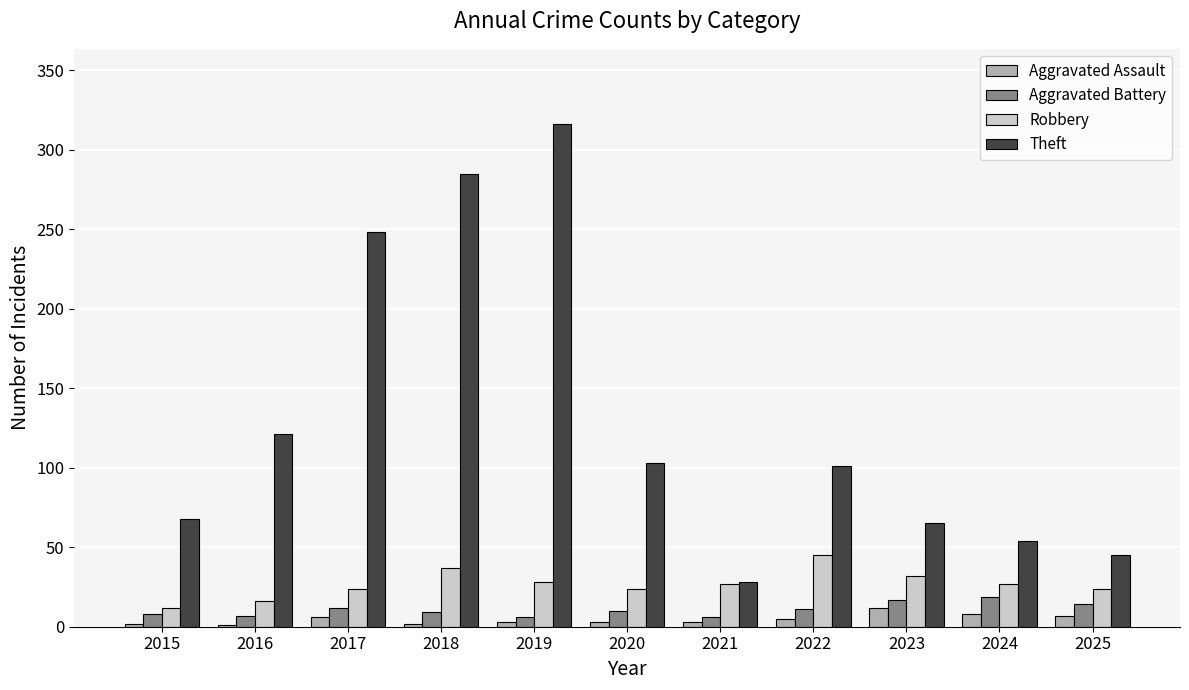

Read the Aggravated Battery value at 2016, to the nearest 10.

10